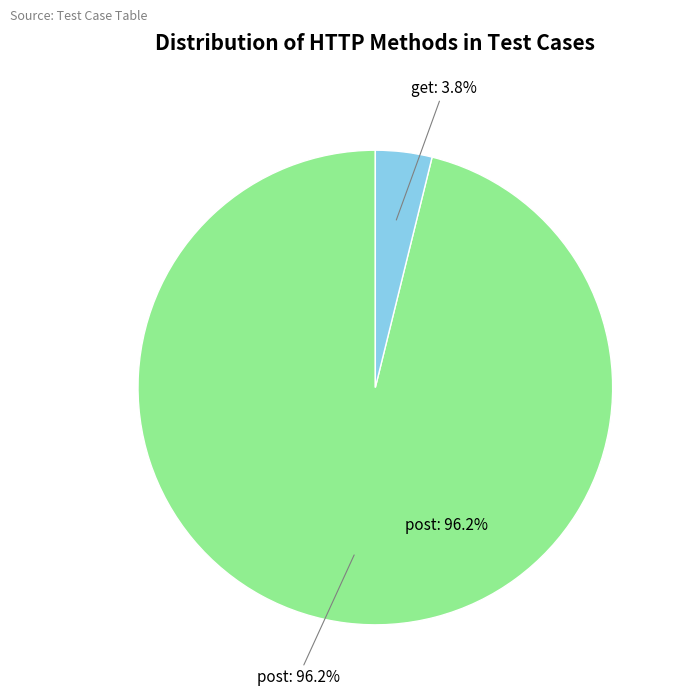

Rank the categories by value from lowest to highest.

get, post